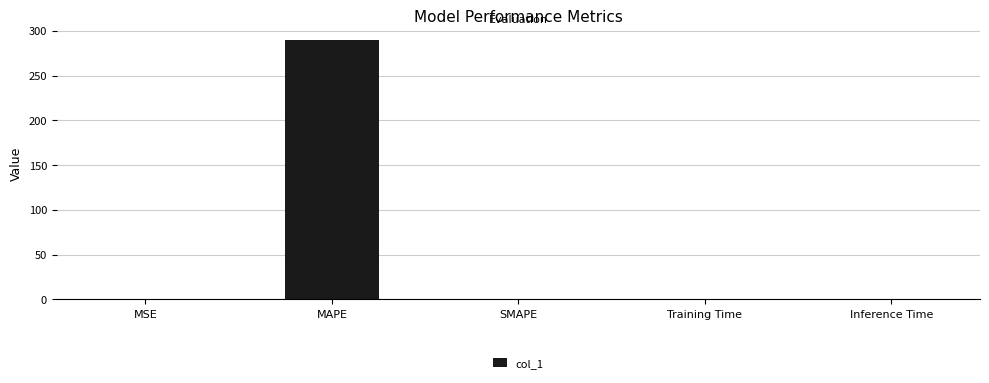

Is it true that the value at SMAPE is 167.4?

False